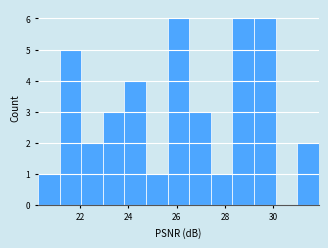

Reading left to right, transcribe this chart: for each bar, give the range it covers on the x-axis and its height. Neither the bar edges nor the heights are printed on the chart, so give them approximately, as read against the axes.

20.2 to 21.2: 1
21.2 to 22.0: 5
22.0 to 23.0: 2
23.0 to 23.8: 3
23.8 to 24.8: 4
24.8 to 25.6: 1
25.6 to 26.6: 6
26.6 to 27.4: 3
27.4 to 28.4: 1
28.4 to 29.2: 6
29.2 to 30.0: 6
30.0 to 31.0: 0
31.0 to 31.8: 2